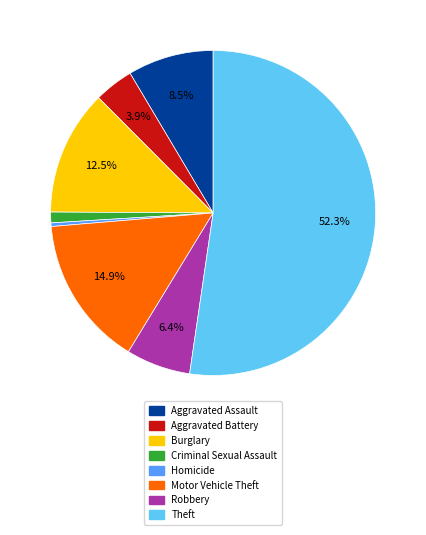

Rank the categories by value from lowest to highest.

Homicide, Criminal Sexual Assault, Aggravated Battery, Robbery, Aggravated Assault, Burglary, Motor Vehicle Theft, Theft